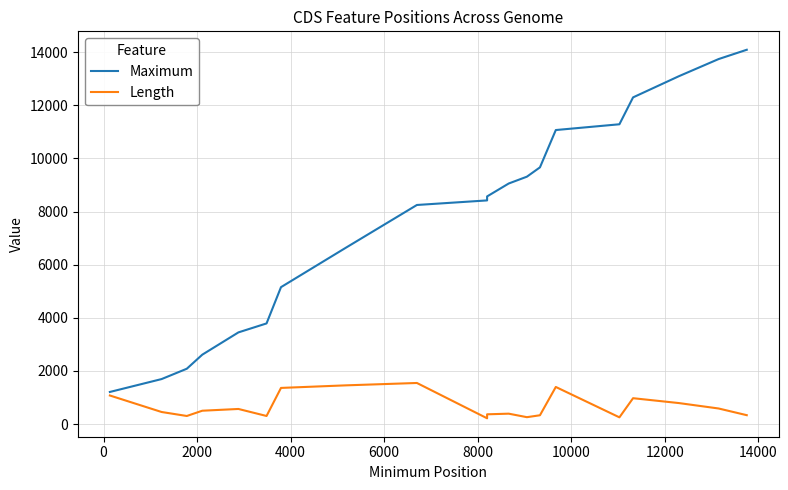

What is the total value across all series at 14000?

9794